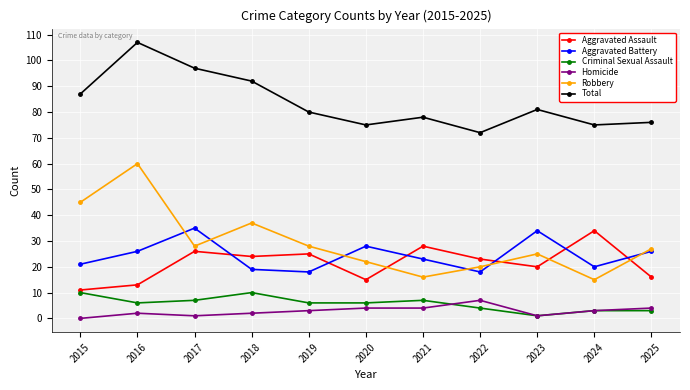

True or false: Aggravated Battery and Criminal Sexual Assault intersect in this chart.

False